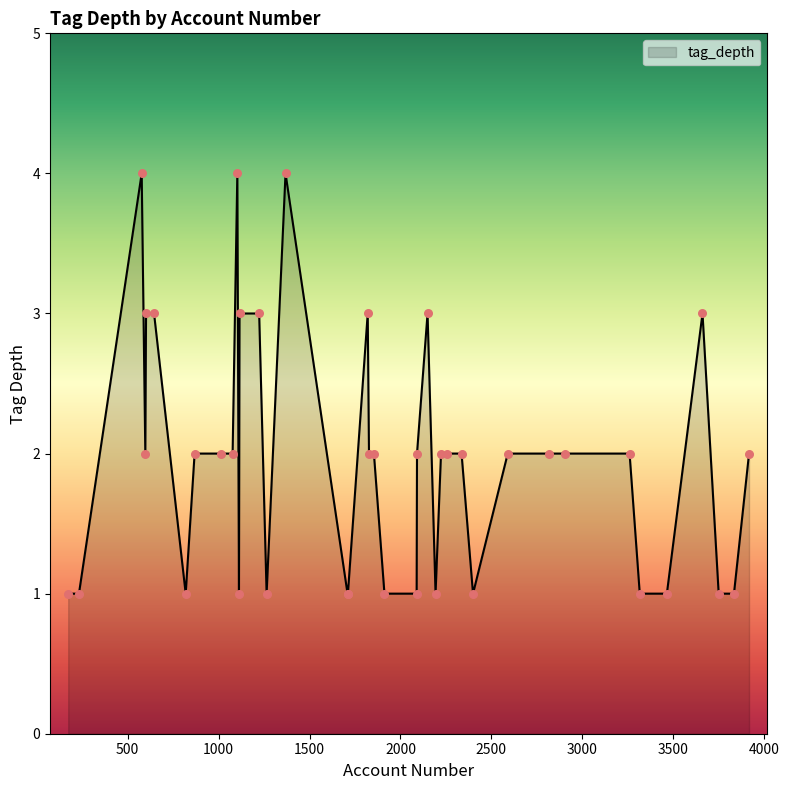

What is the difference between the maximum and minimum values?

3